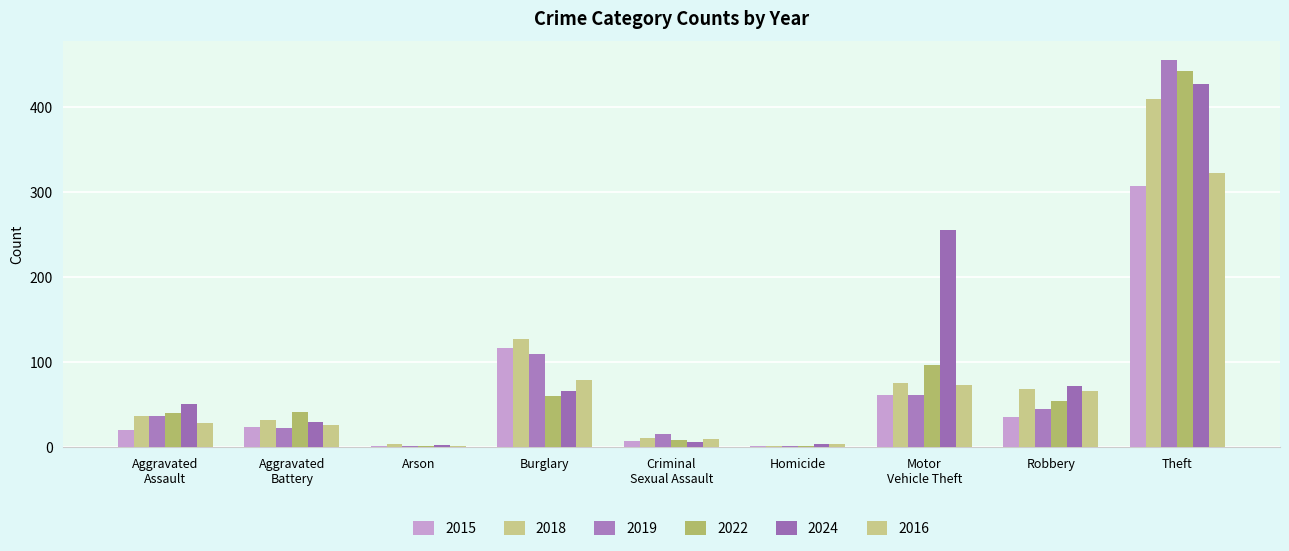

Read the 2019 value at Burglary, to the nearest 5.

110